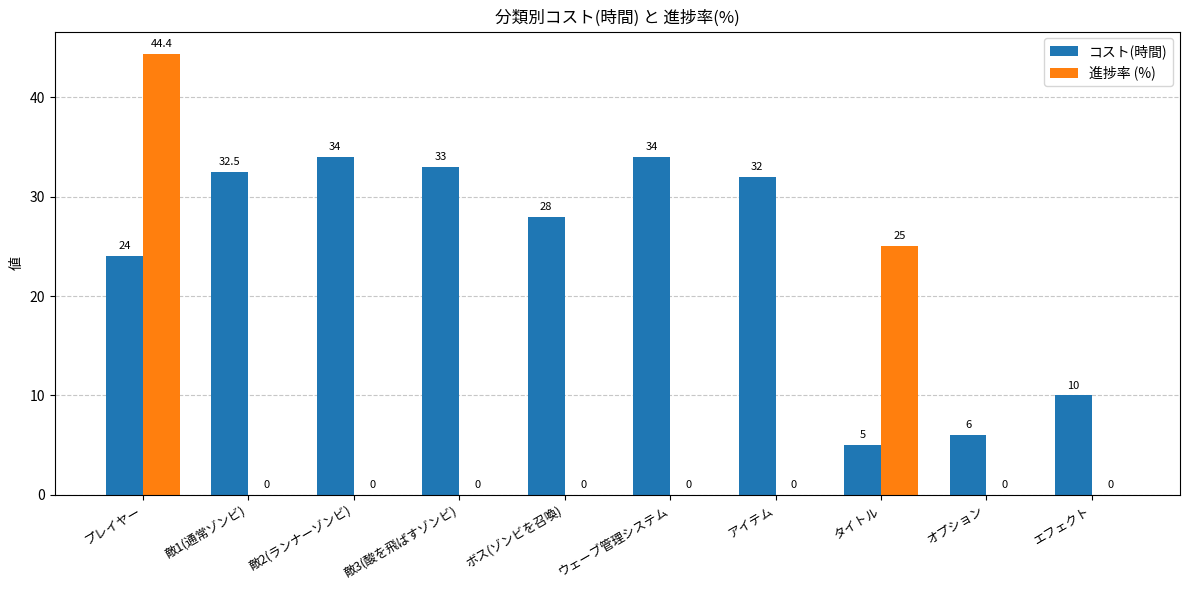

The 進捗率 (%) series shows 0.0 at アイテム. True or false?

True